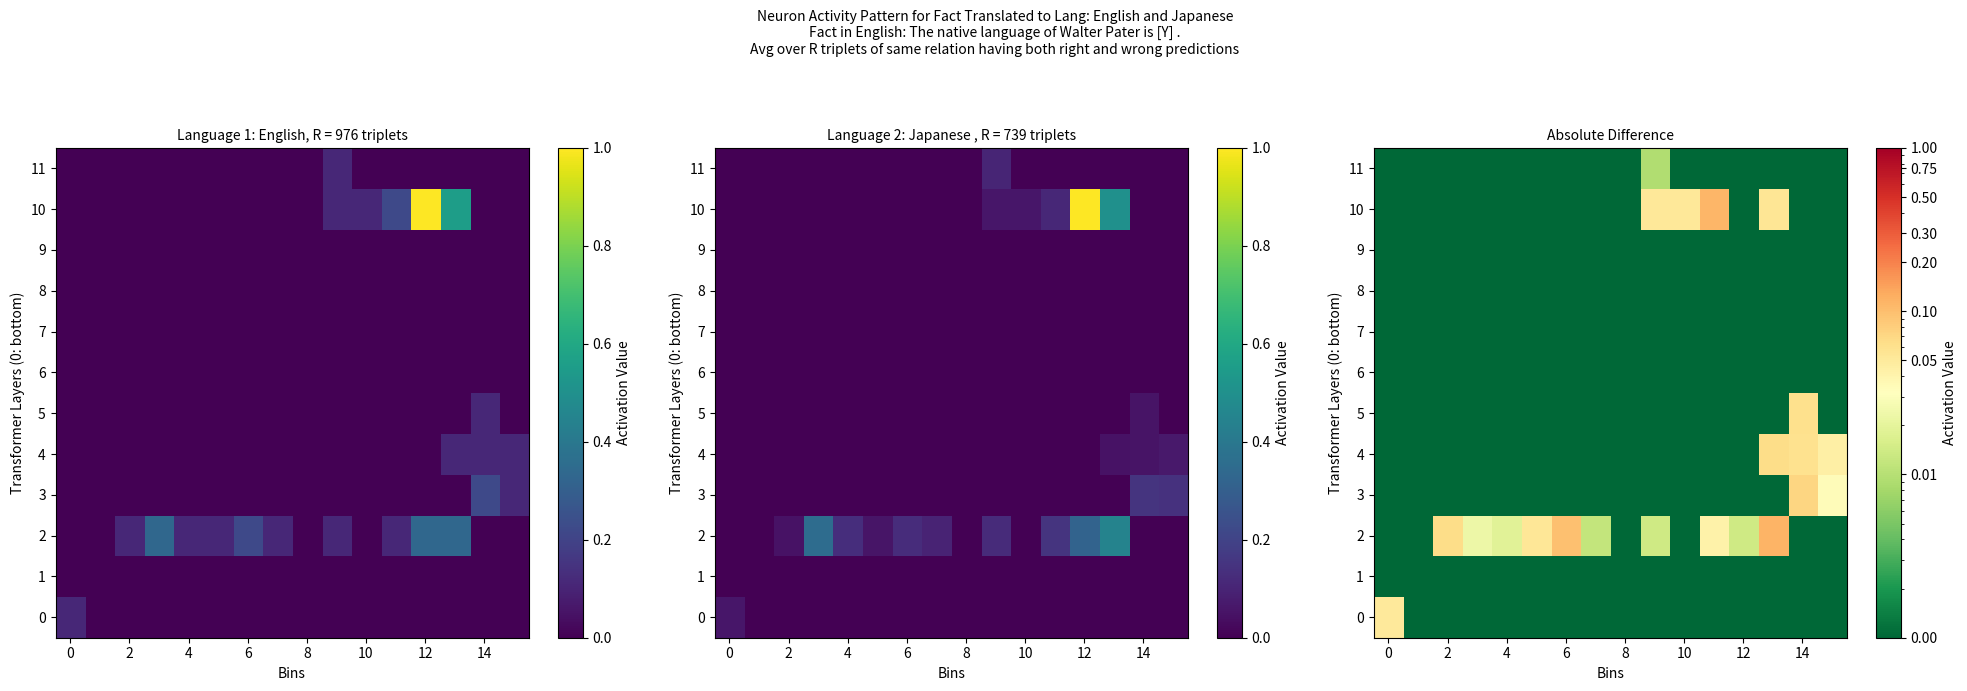

At which category is the sum across all series the highest?

13